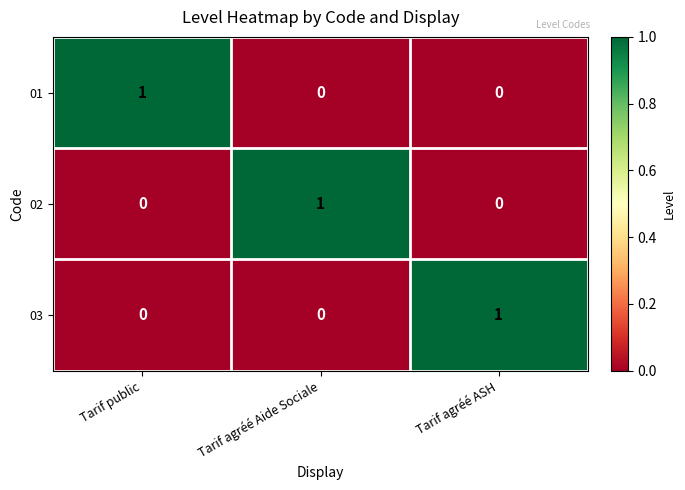

Count the number of categories in the chart.

3